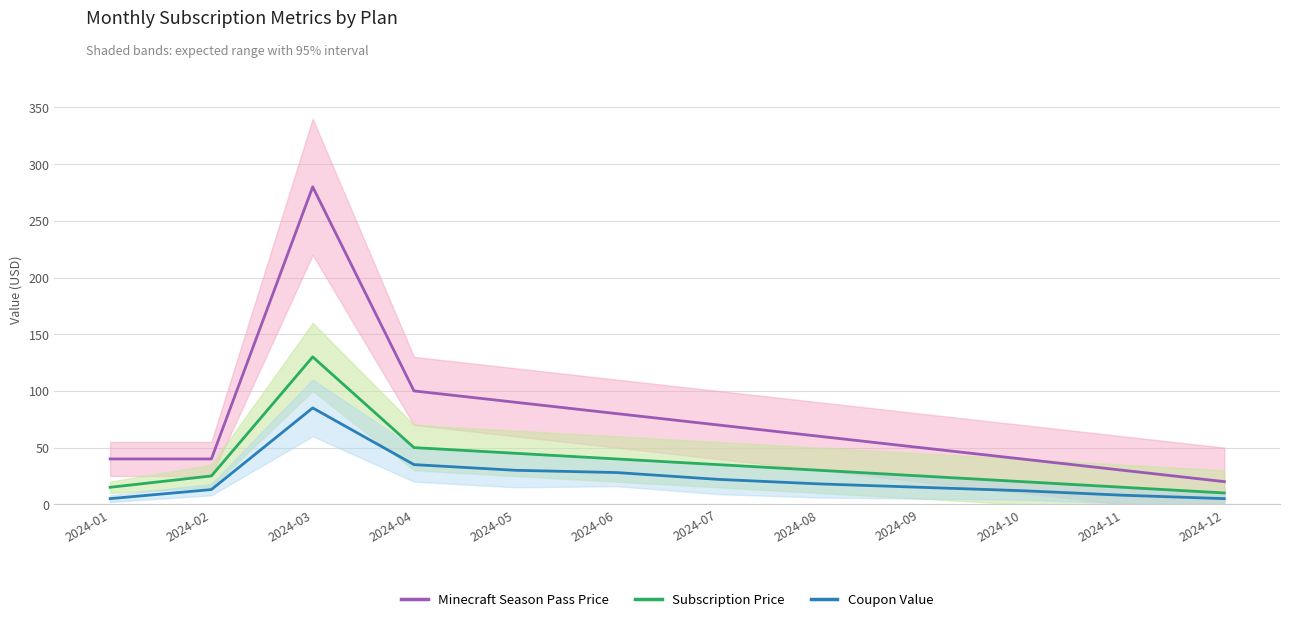

Reading left to right, list all the values displayed in this chart.

Minecraft Season Pass Price: 2024-01=40	2024-02=40	2024-03=280	2024-04=100	2024-05=90	2024-06=80	2024-07=70	2024-08=60	2024-09=50	2024-10=40	2024-11=30	2024-12=20
Subscription Price: 2024-01=15	2024-02=25	2024-03=130	2024-04=50	2024-05=45	2024-06=40	2024-07=35	2024-08=30	2024-09=25	2024-10=20	2024-11=15	2024-12=10
Coupon Value: 2024-01=5	2024-02=13	2024-03=85	2024-04=35	2024-05=30	2024-06=28	2024-07=22	2024-08=18	2024-09=15	2024-10=12	2024-11=8	2024-12=5